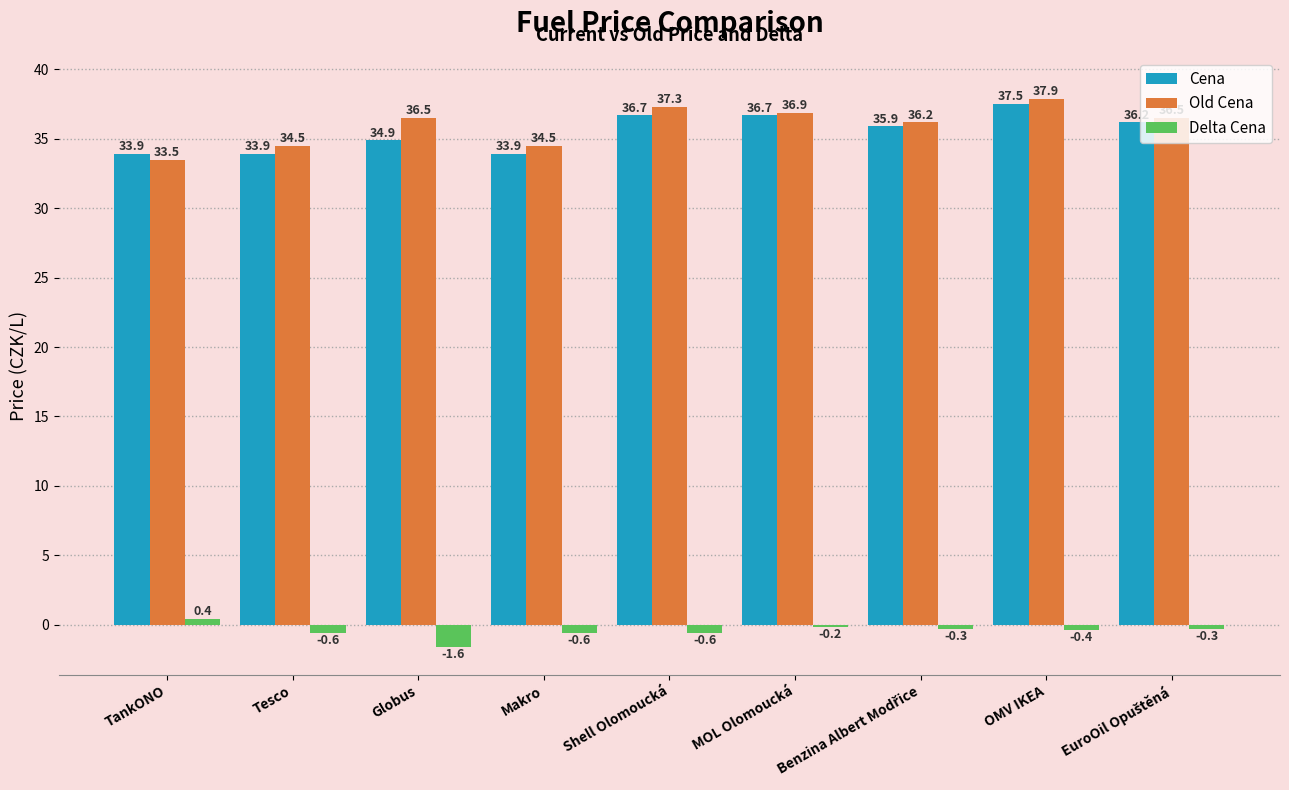

The Delta Cena series shows -0.6 at Tesco. True or false?

True